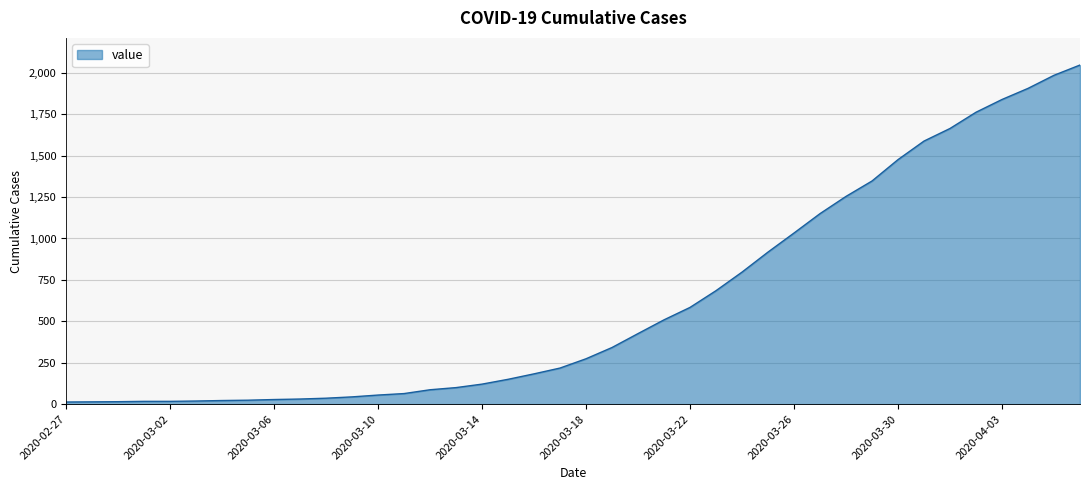

What is the difference between the maximum and minimum values?

2034